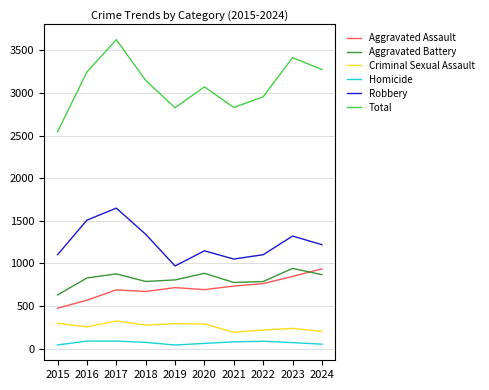

Which series has the widest spread of values?

Total